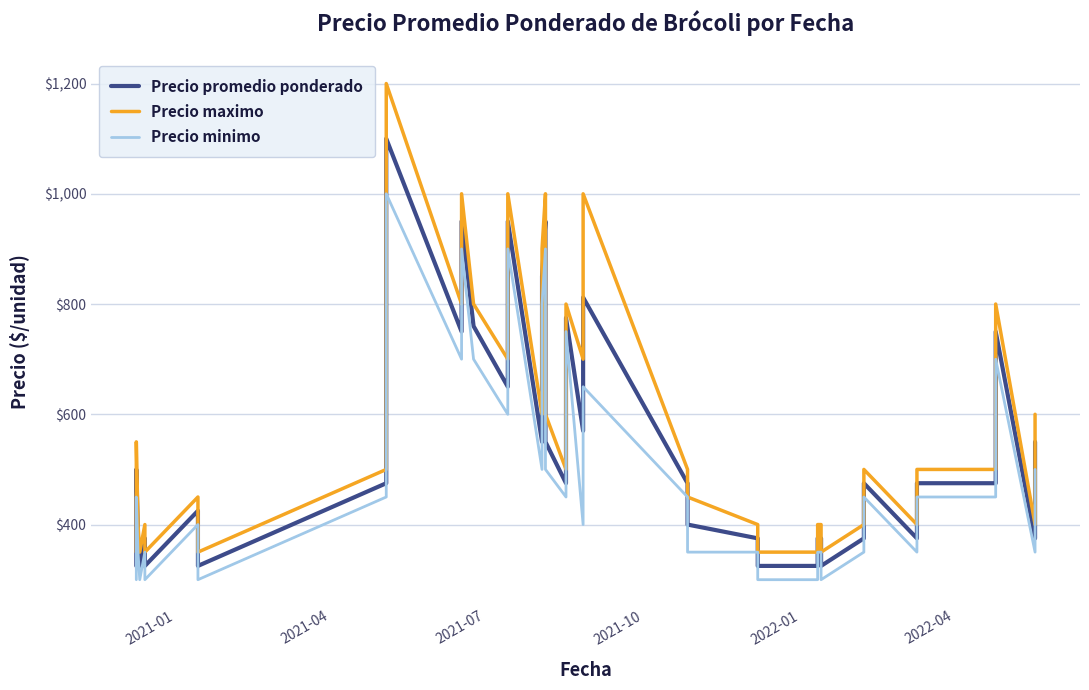

True or false: Precio maximo and Precio promedio ponderado intersect in this chart.

False